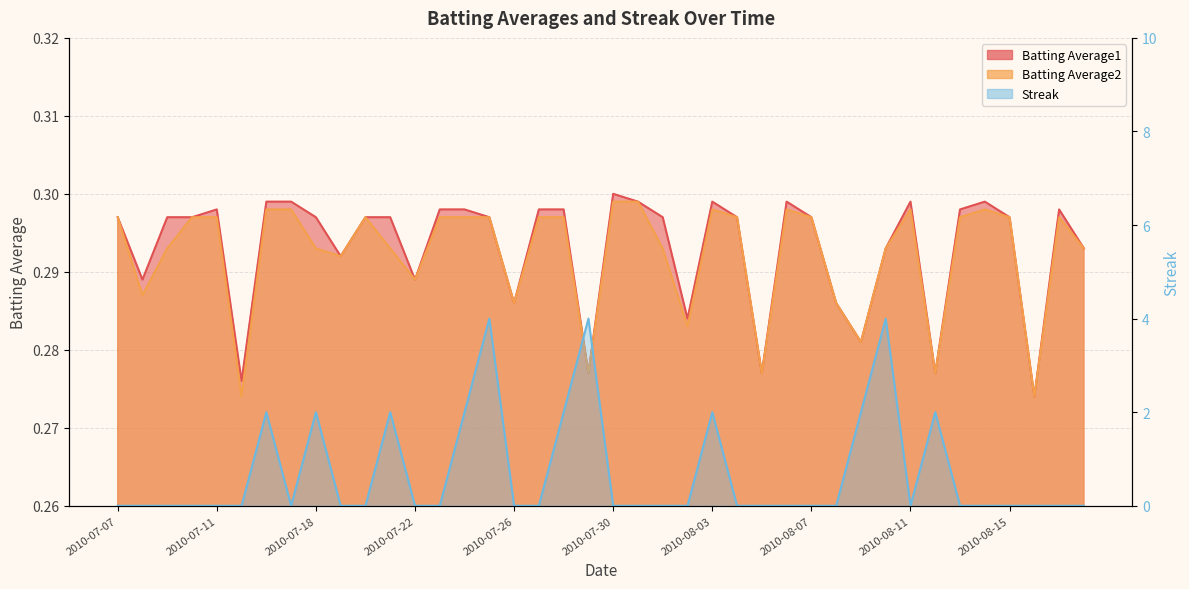

Where is Streak nearest to the value 2?

2010-07-16